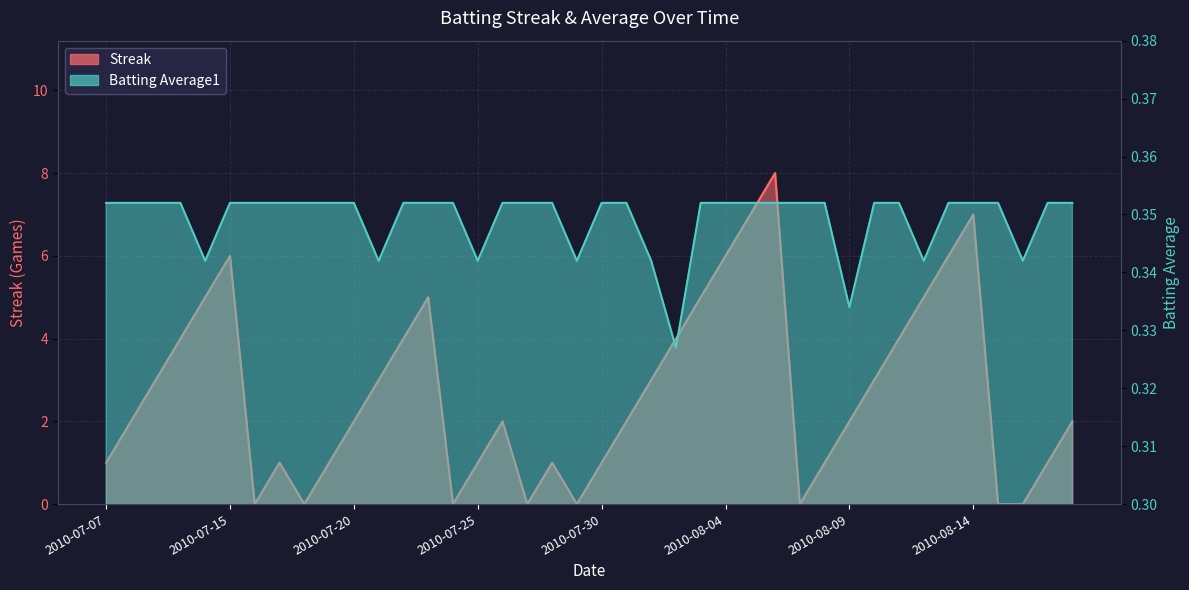

Rank the series at 2010-07-22 from highest to lowest value.

Streak, Batting Average1